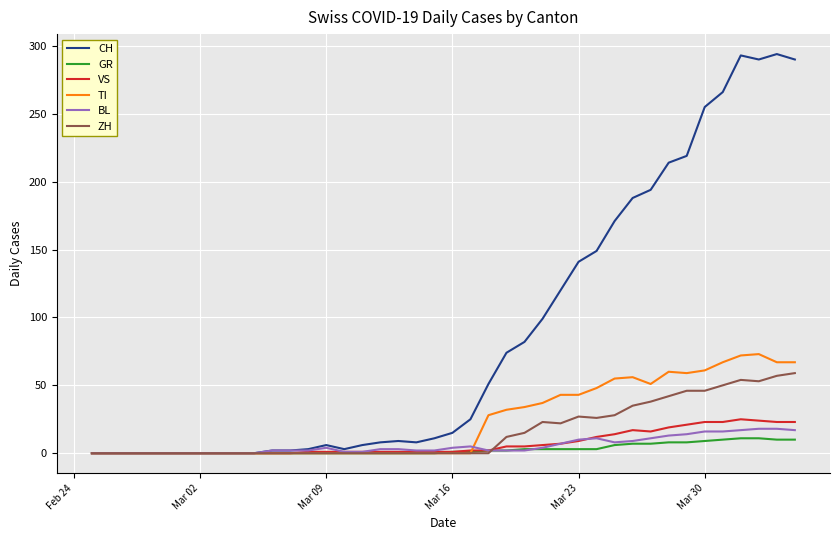

Which series has the largest total across all categories?

CH